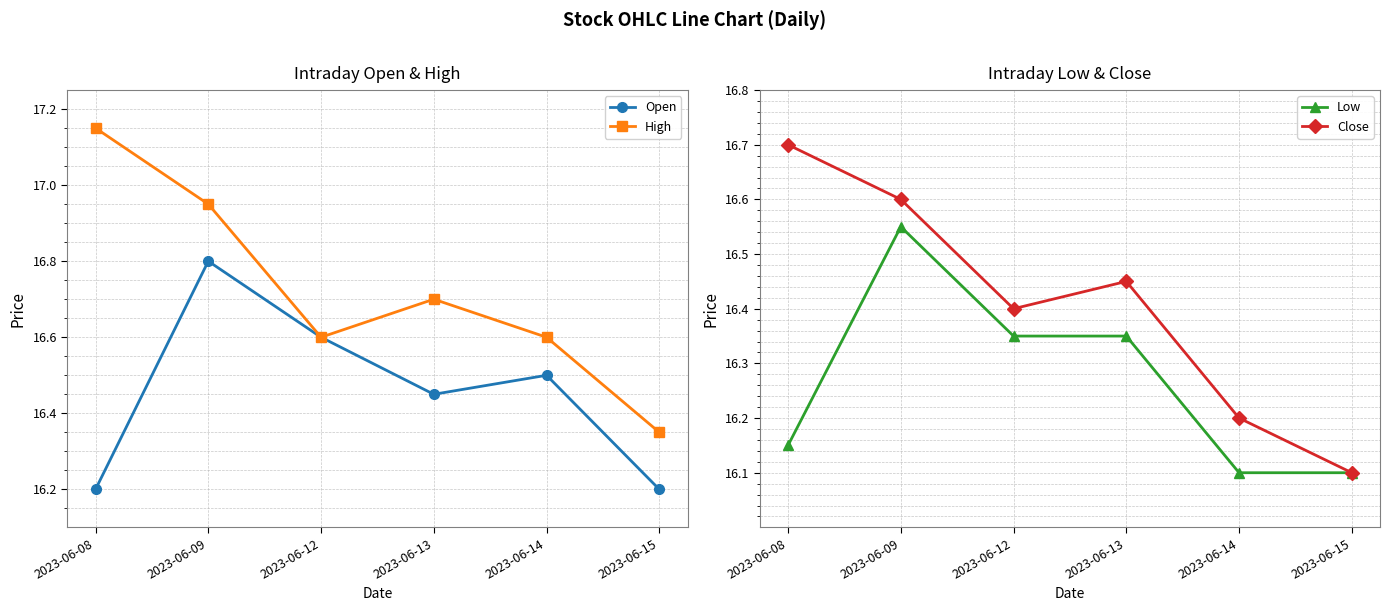

What is the value of the High point at the 5th from the left?

16.6